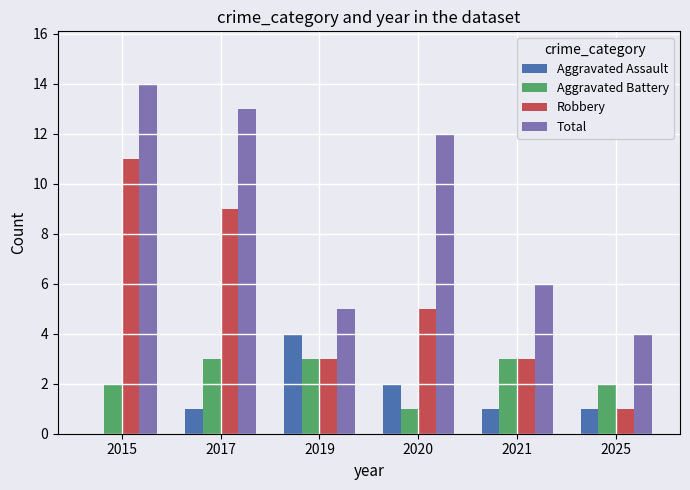

Between 2015 and 2019, which series saw the biggest shift?

Total